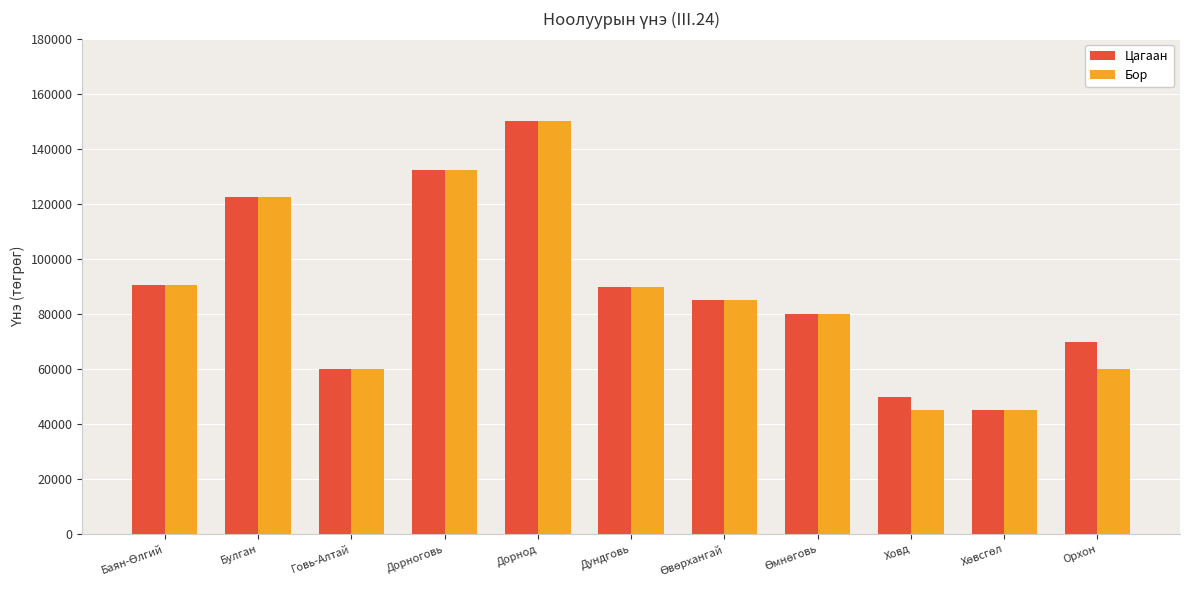

True or false: Бор has a value of 50030.8 at Булган.

False